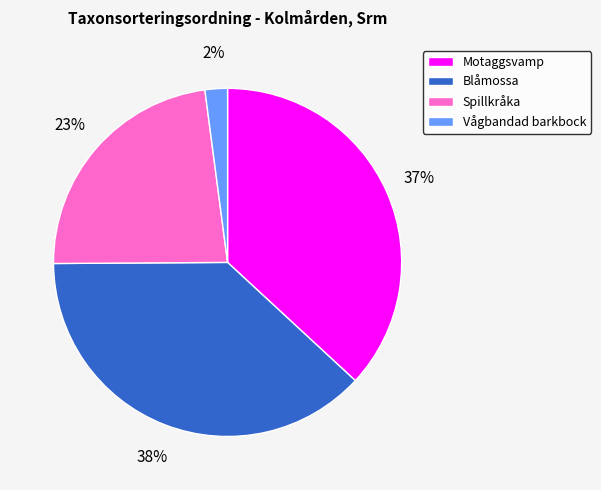

Rank the categories by value from lowest to highest.

Vågbandad barkbock, Spillkråka, Motaggsvamp, Blåmossa